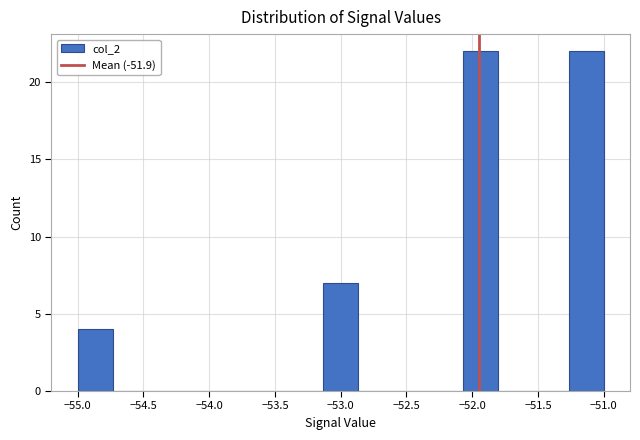

How tall is the bar that spans -52.05 to -51.80 on the x-axis? Neither the bar edges nor the heights are printed on the chart, so give them approximately, as read against the axes.

22